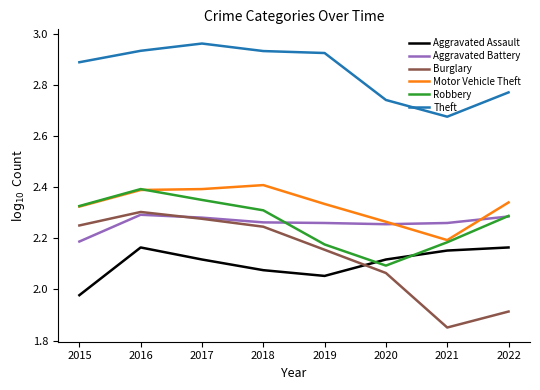

At which label does Burglary first exceed 2?

2015